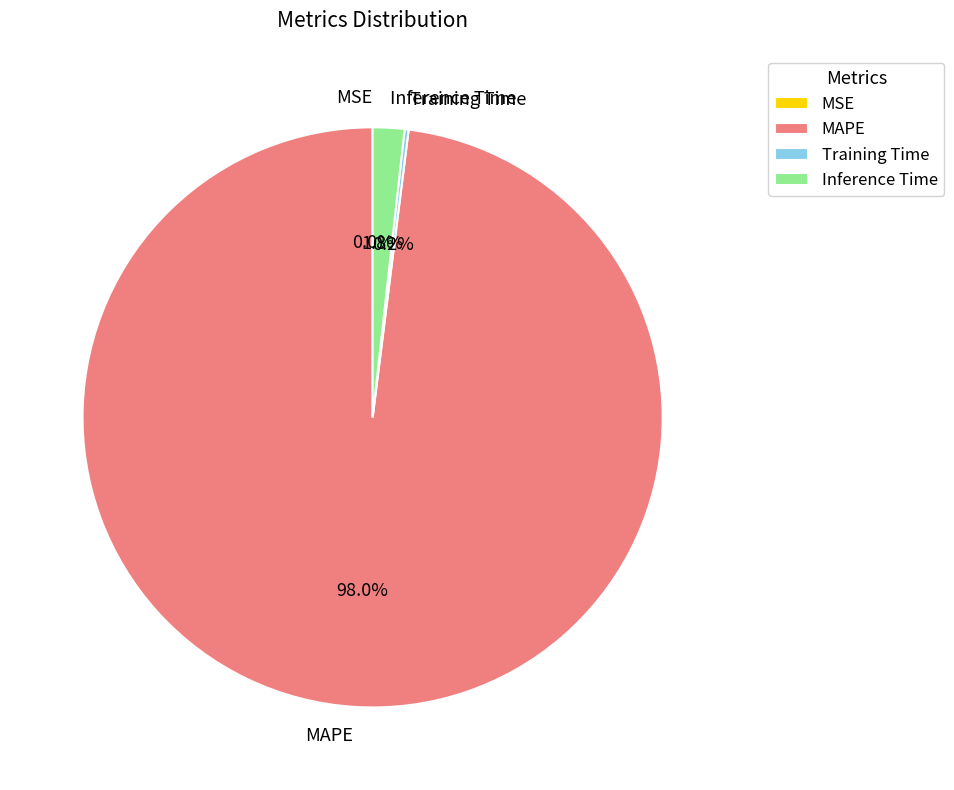

Which category has the biggest portion of the pie?

MAPE